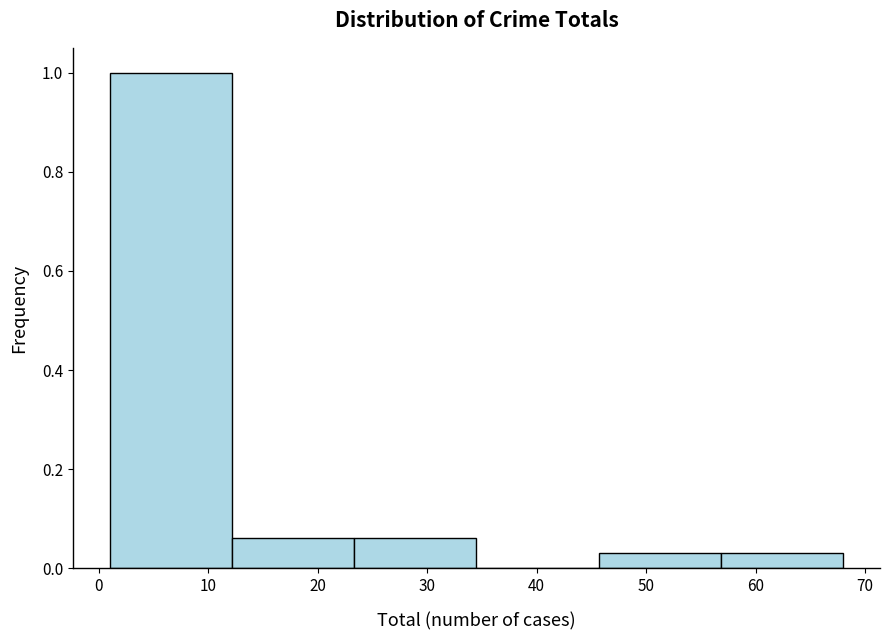

Which range on the x-axis has the tallest bar?

1 to 12